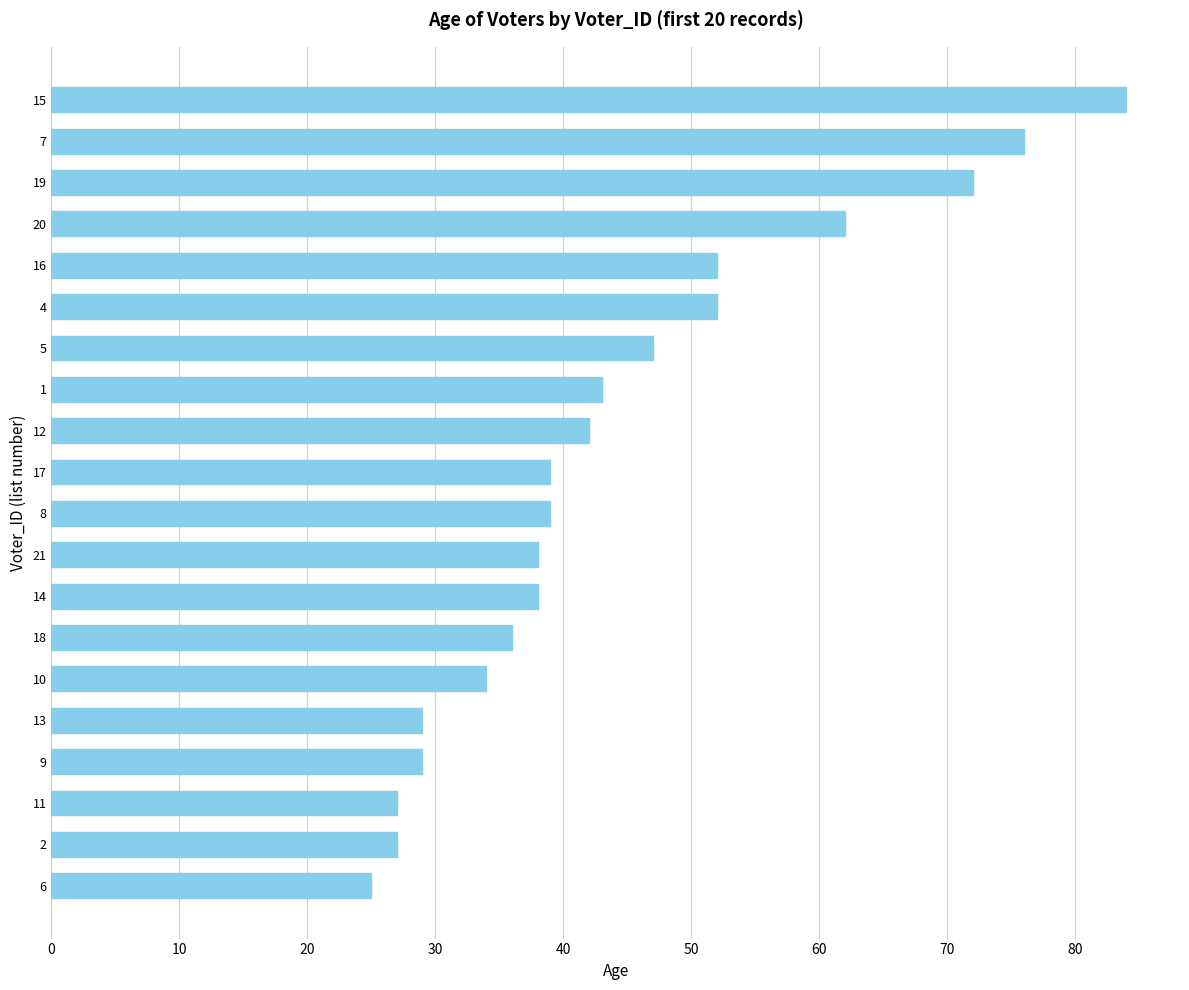

Count the number of categories in the chart.

20